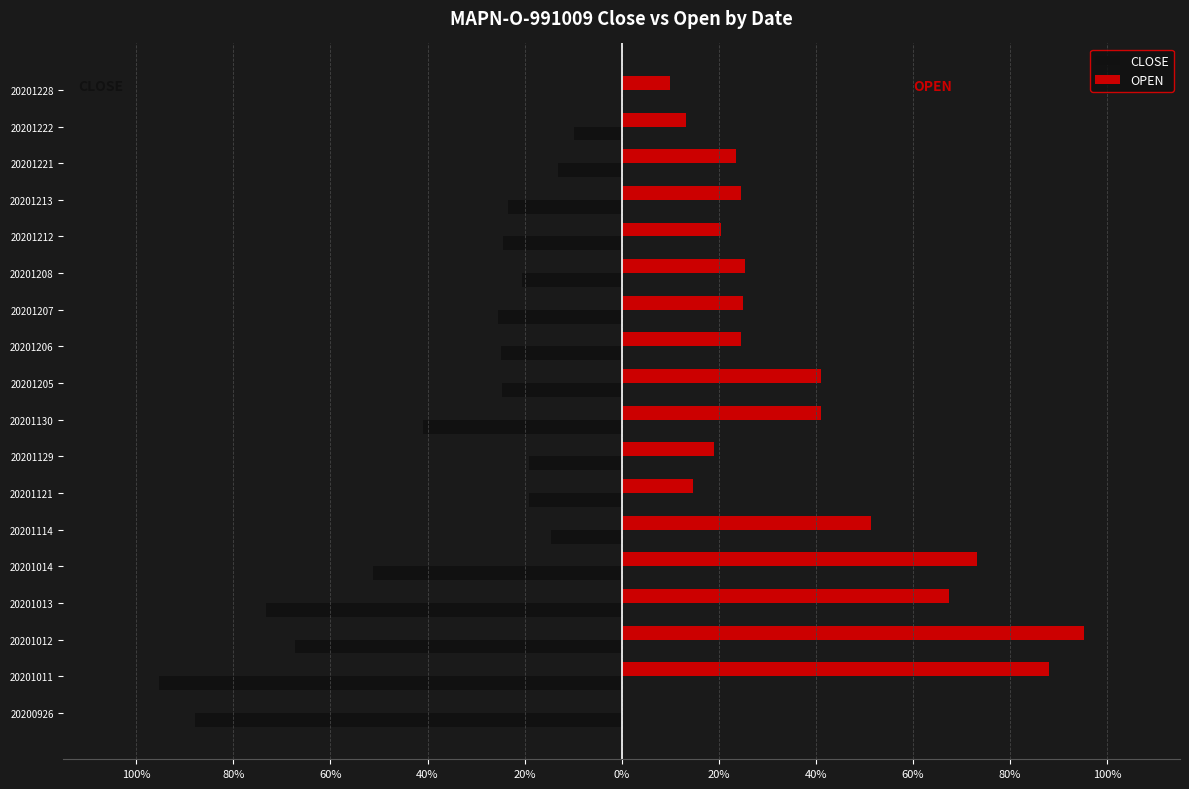

What is the difference between the maximum and minimum values in the CLOSE series?

95.0